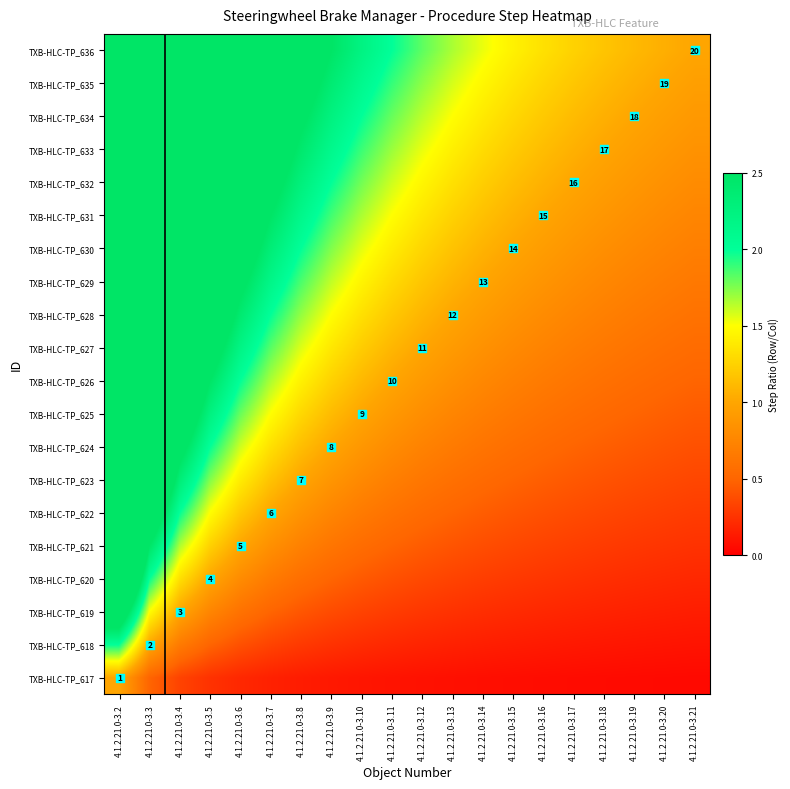

What is the smallest value displayed?

0.1